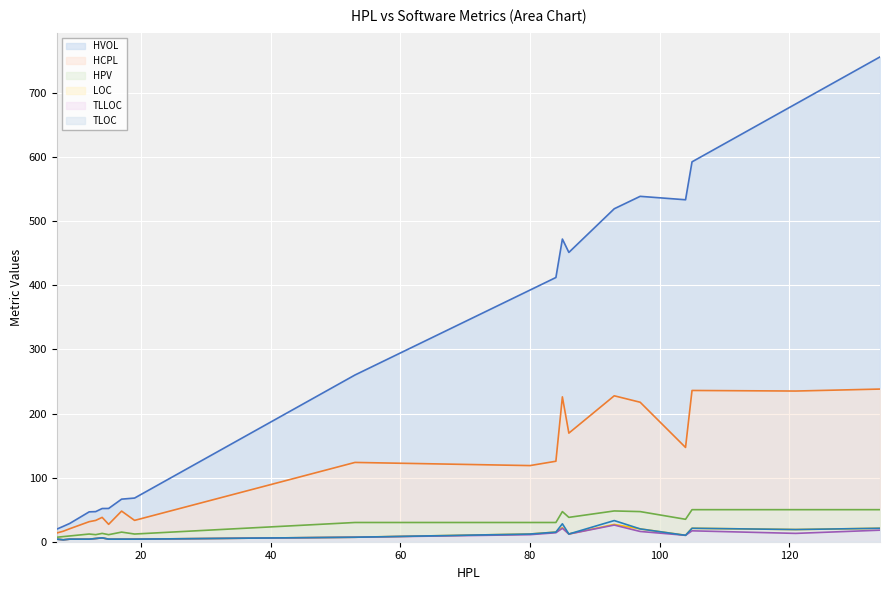

What are all the series names shown in the legend?

HVOL, HCPL, HPV, LOC, TLLOC, TLOC